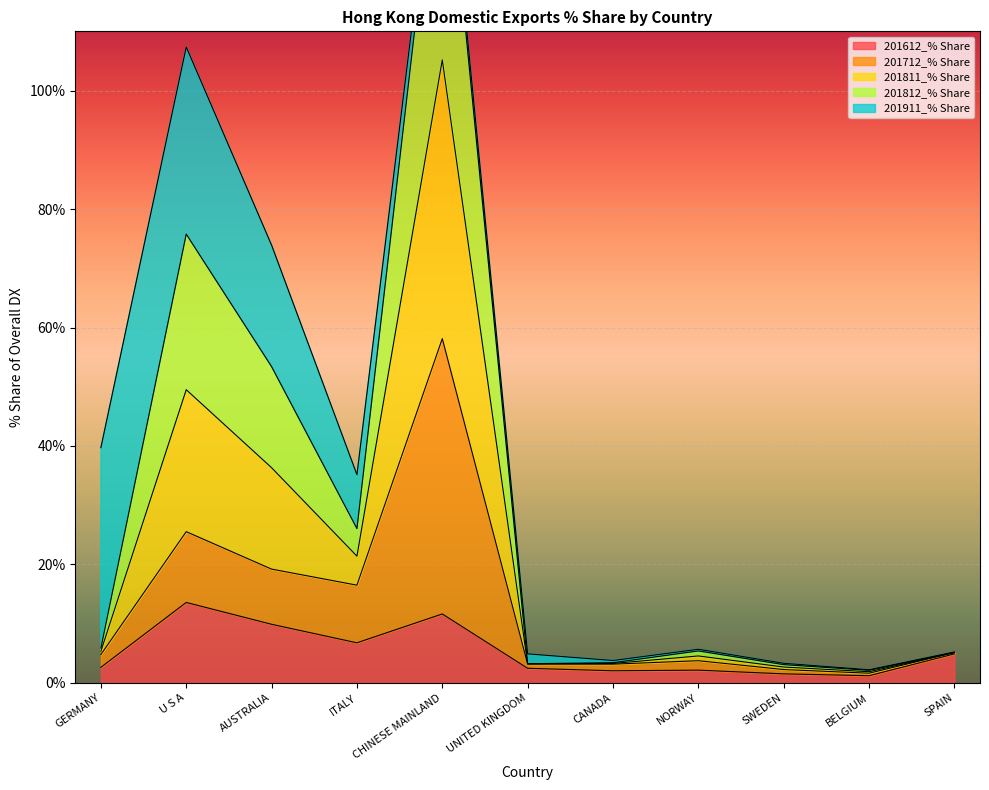

Is the value of 201712_% Share at CANADA greater than the value of 201911_% Share at ITALY?

No